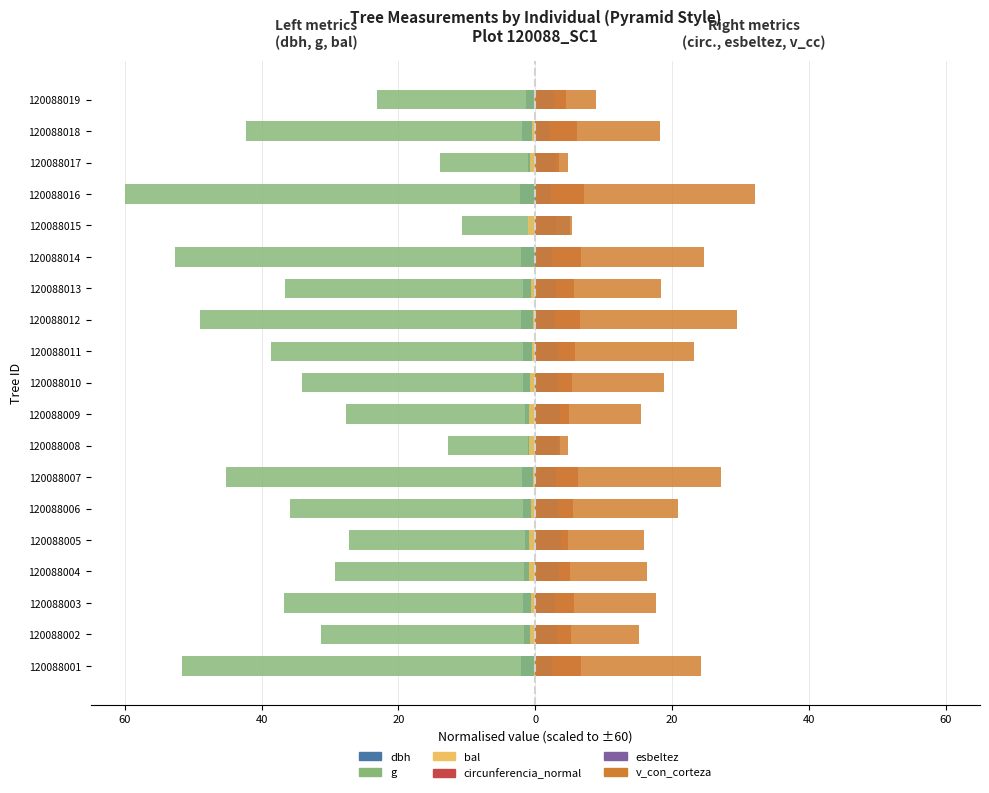

What is the difference between the second highest and second lowest values in the g series?

40.0